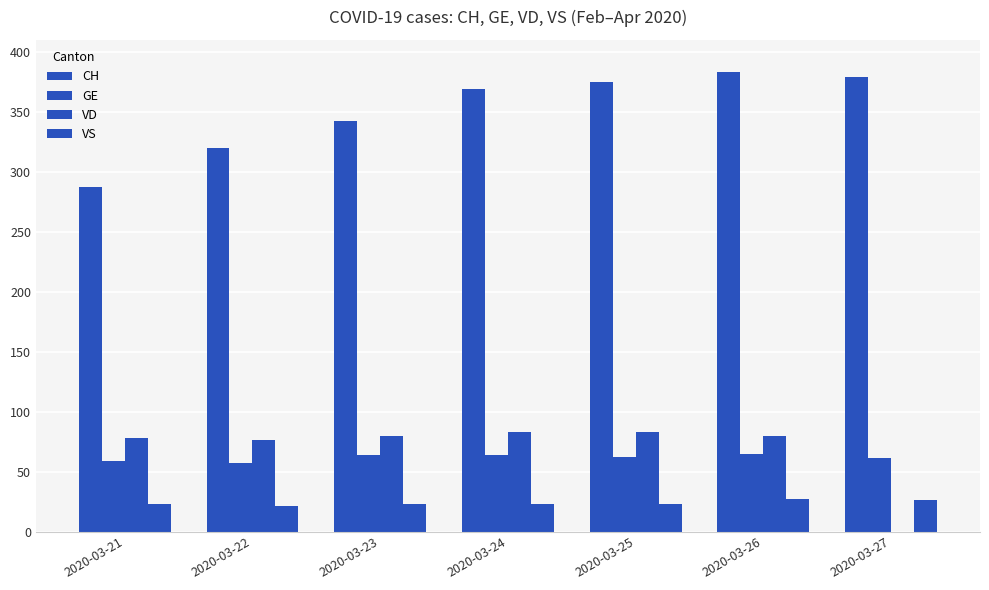

True or false: VS has a value of 23 at 2020-03-21.

True